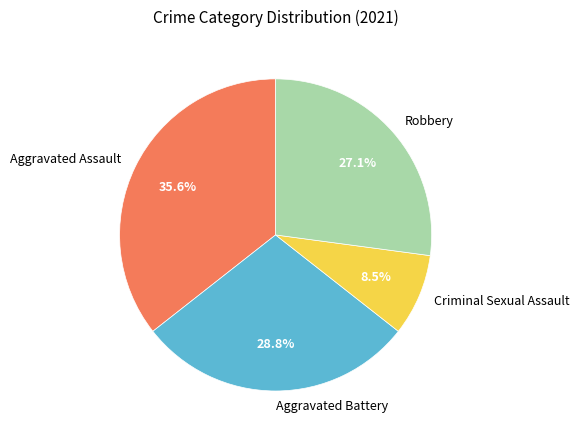

Is there a majority slice in this chart?

No